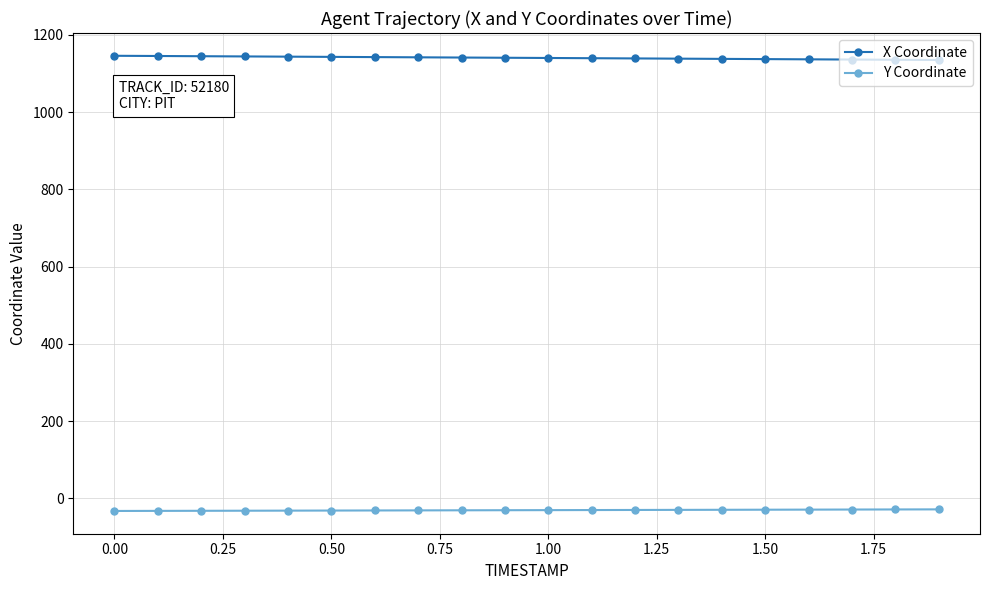

True or false: Y Coordinate and X Coordinate intersect in this chart.

False